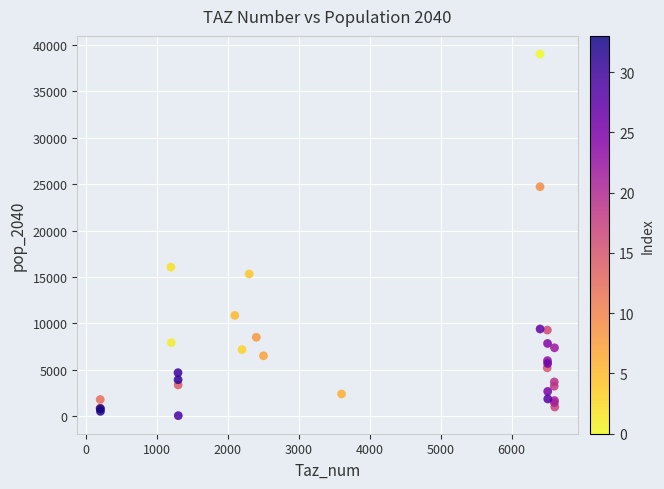

What Y value in the scatter plot is closest to 19554?

16066.2